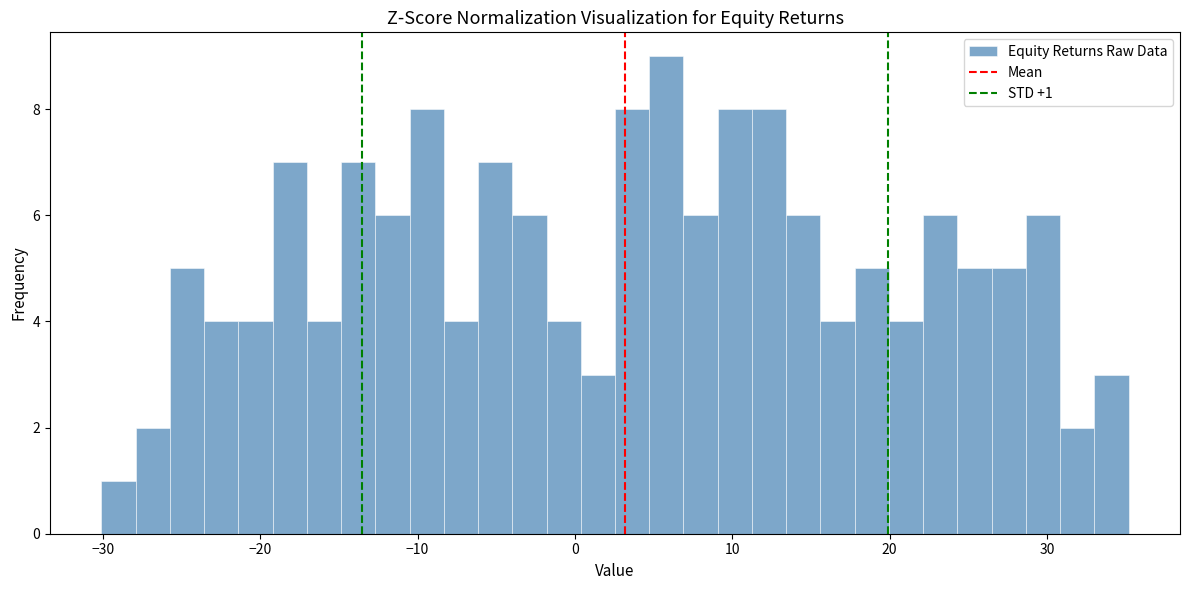

Read against the x-axis, roughly where is the centre of the tallest bar?

6